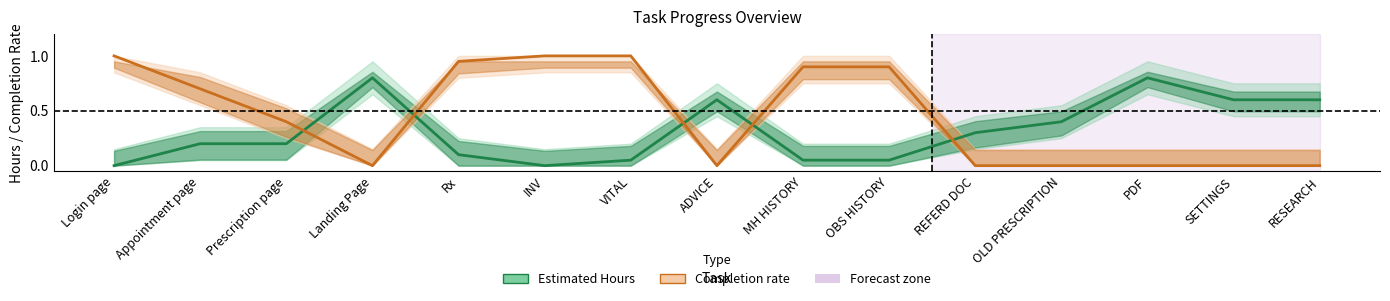

What is the maximum value for Estimated Hours?

0.8